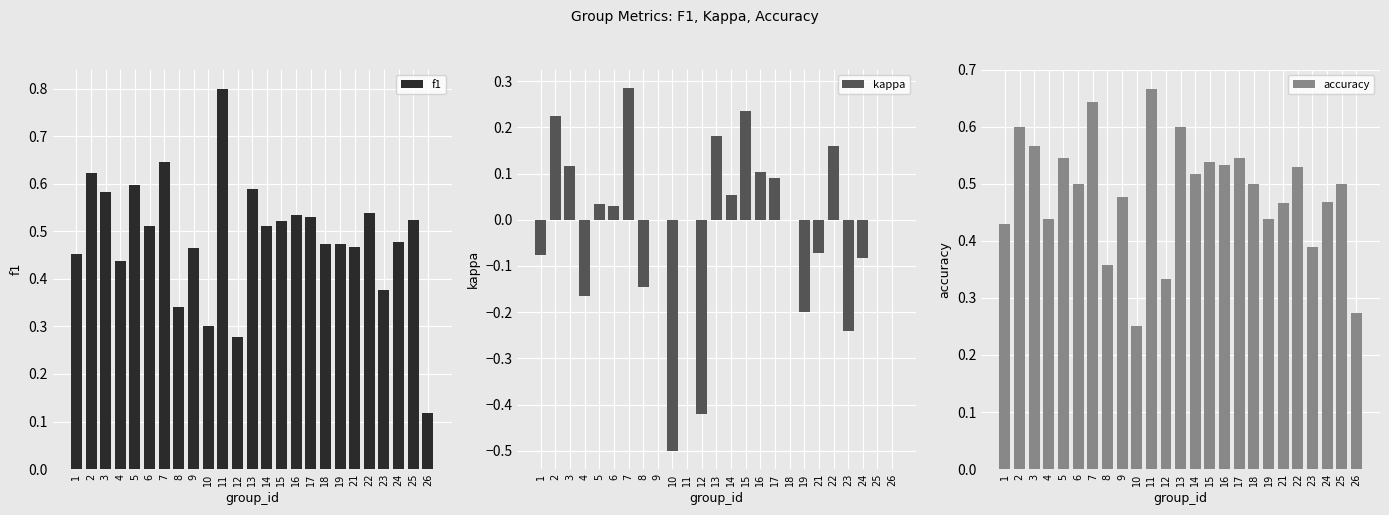

True or false: f1 has a value of 0.2 at 14.

False